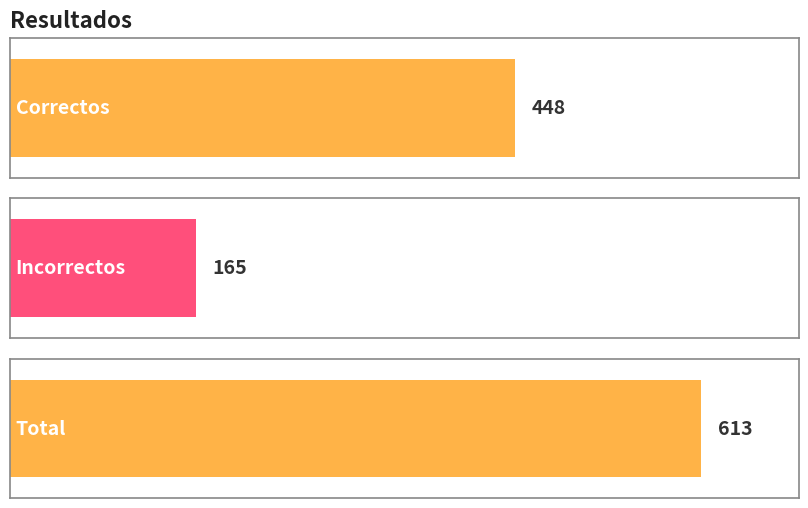

Read the value at Total.

613